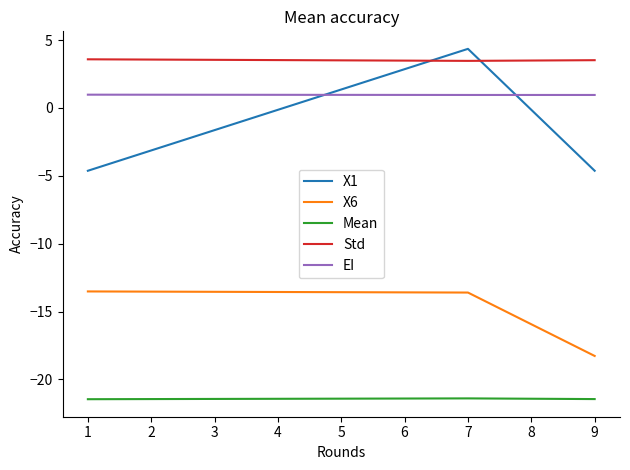

What is the total value across all series at 7?

-26.2